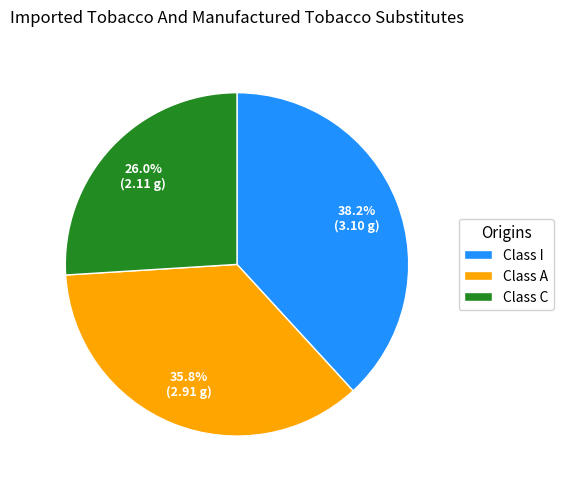

Which has a higher value, Class A or Class I?

Class I